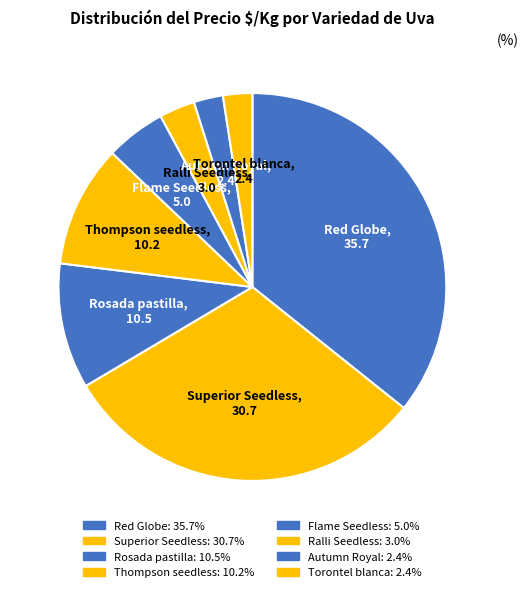

How many slices are in this pie chart?

8